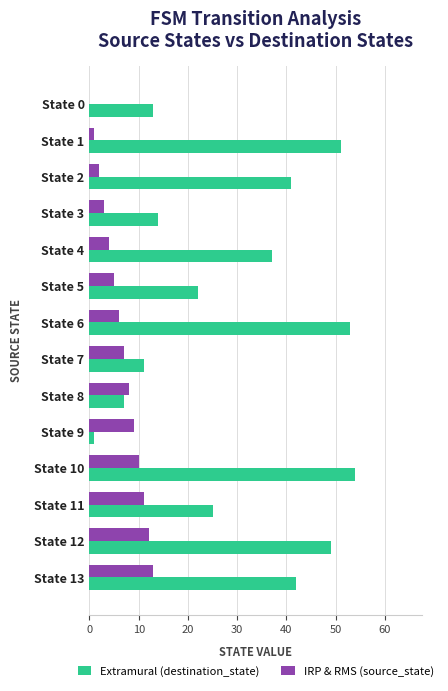

At which label is Extramural (destination_state) closest to 27?

State 11